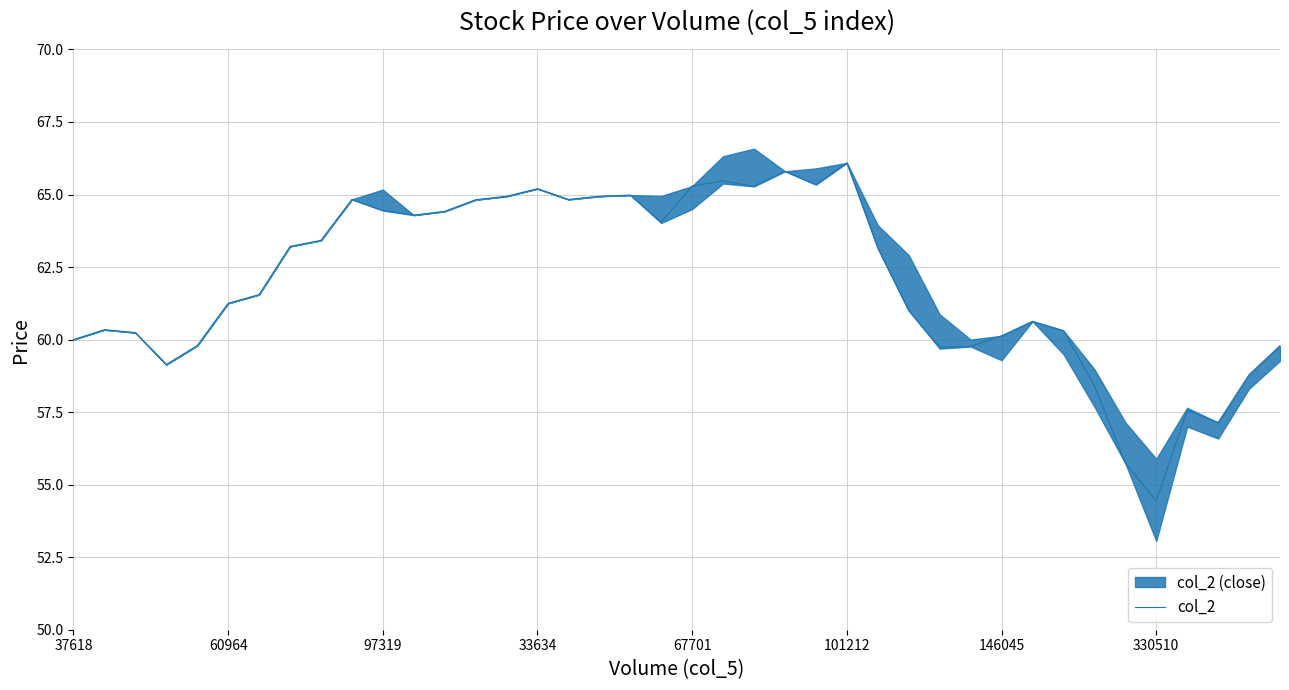

At which label does col_2 reach its minimum?

330510